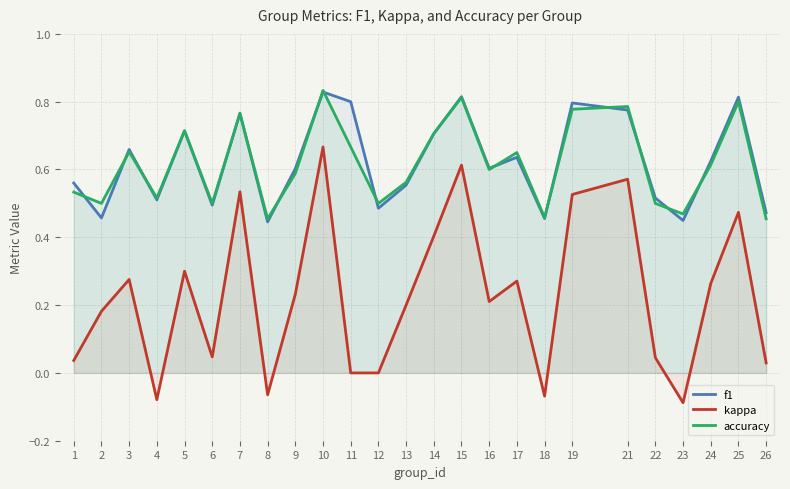

Reading left to right, what are all the values shown in this chart?

f1: 0.6	0.5	0.7	0.5	0.7	0.5	0.8	0.4	0.6	0.8	0.8	0.5	0.6	0.7	0.8	0.6	0.6	0.5	0.8	0.8	0.5	0.4	0.6	0.8	0.5
kappa: 0.0	0.2	0.3	-0.1	0.3	0.0	0.5	-0.1	0.2	0.7	0.0	0.0	0.2	0.4	0.6	0.2	0.3	-0.1	0.5	0.6	0.0	-0.1	0.3	0.5	0.0
accuracy: 0.5	0.5	0.7	0.5	0.7	0.5	0.8	0.5	0.6	0.8	0.7	0.5	0.6	0.7	0.8	0.6	0.7	0.5	0.8	0.8	0.5	0.5	0.6	0.8	0.5